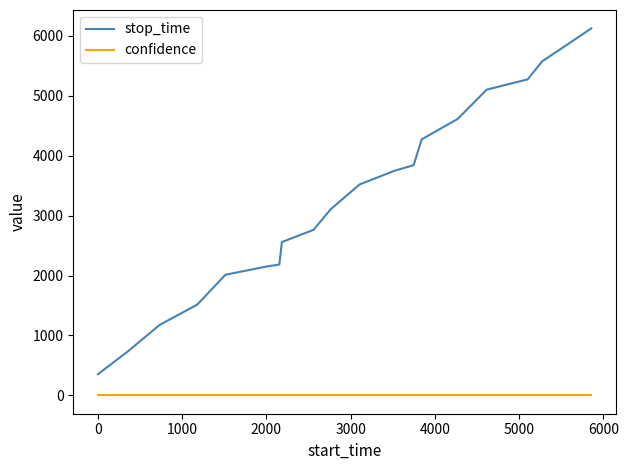

Is this an area chart (filled region under the line)?

No